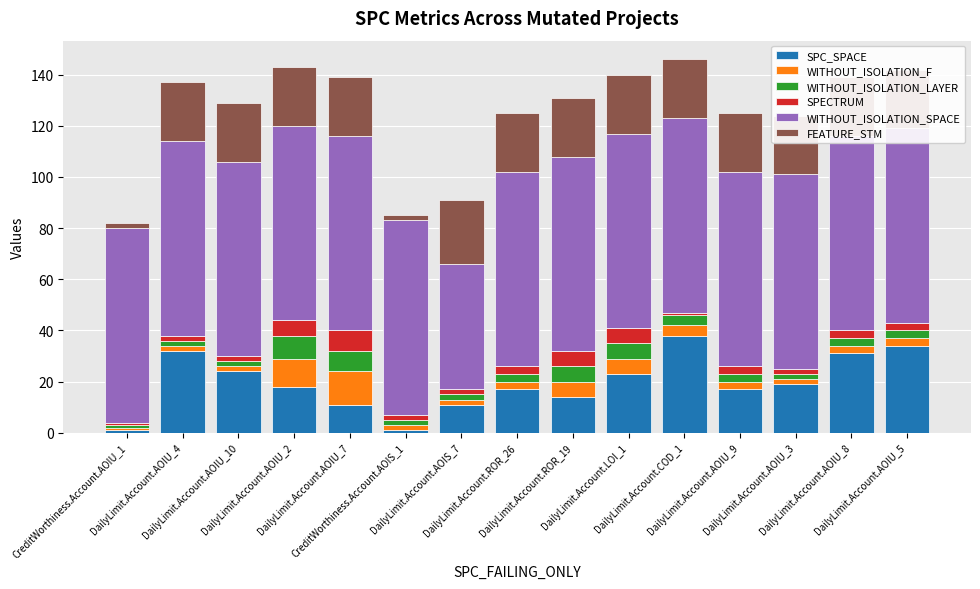

What are all the series names shown in the legend?

SPC_SPACE, WITHOUT_ISOLATION_F, WITHOUT_ISOLATION_LAYER, SPECTRUM, WITHOUT_ISOLATION_SPACE, FEATURE_STM